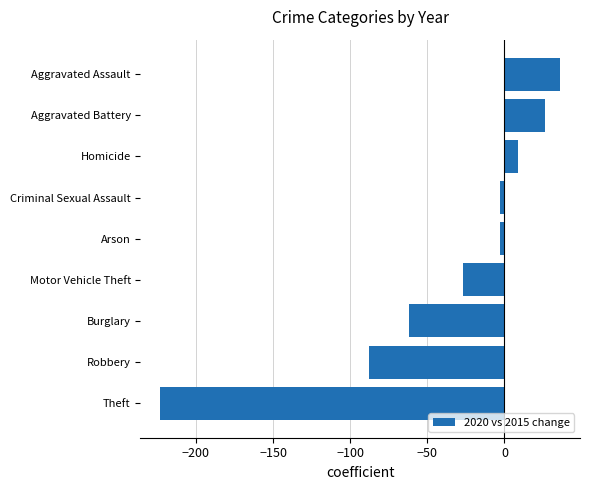

At which label is the value closest to -93?

Robbery